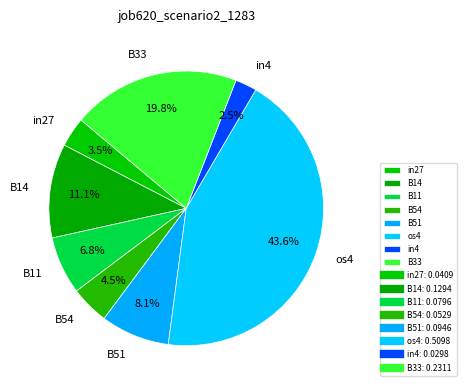

Is there a majority slice in this chart?

No